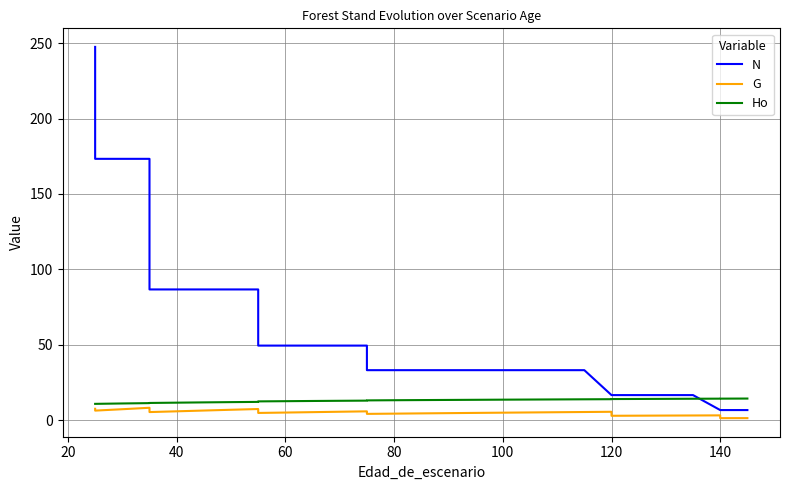

True or false: G and Ho cross at least once.

False